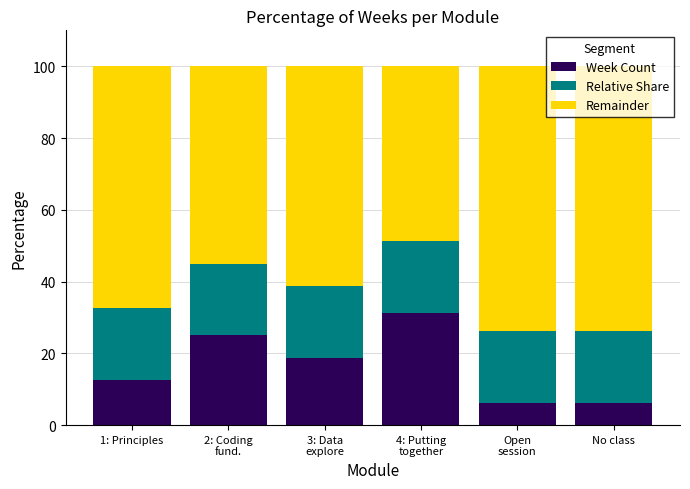

What is the total value across all series at 1: Principles?

100.0